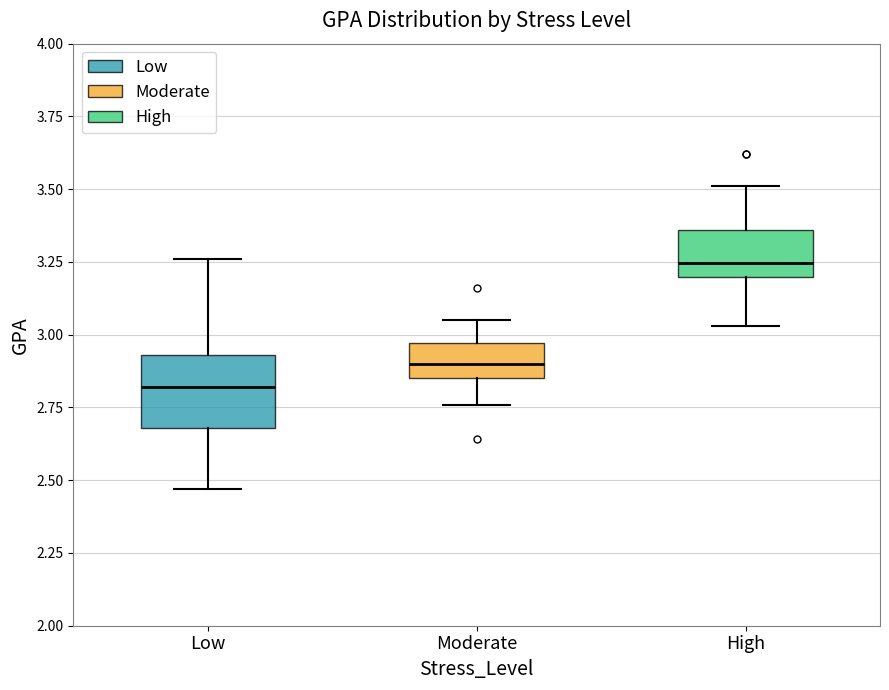

Which box is the tallest, from its lower edge to its upper edge?

Low